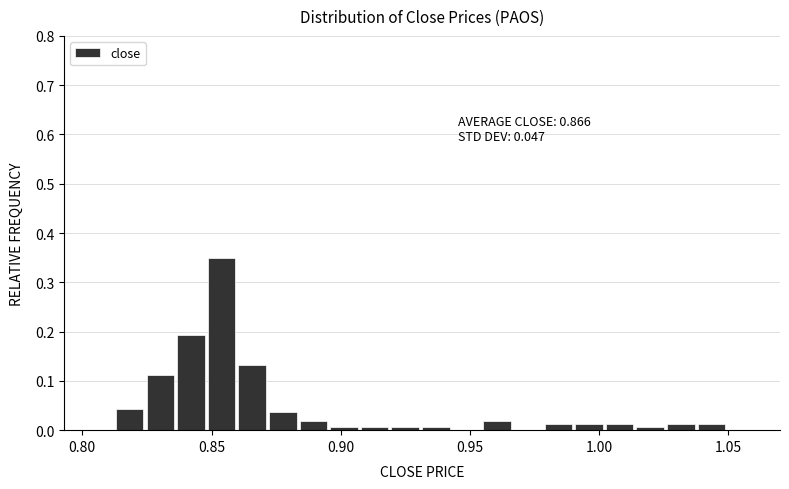

Around what value on the x-axis is the tallest bar? Give the approximate position of its centre, as read against the axis.

0.855